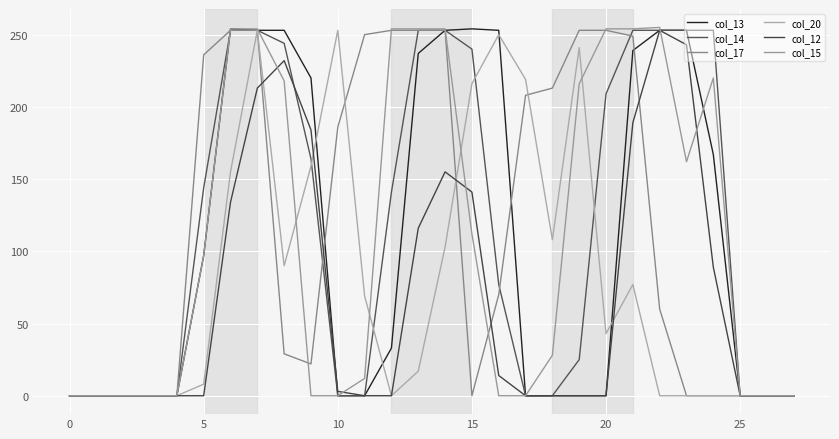

Does the chart display data point markers on the line(s)?

No